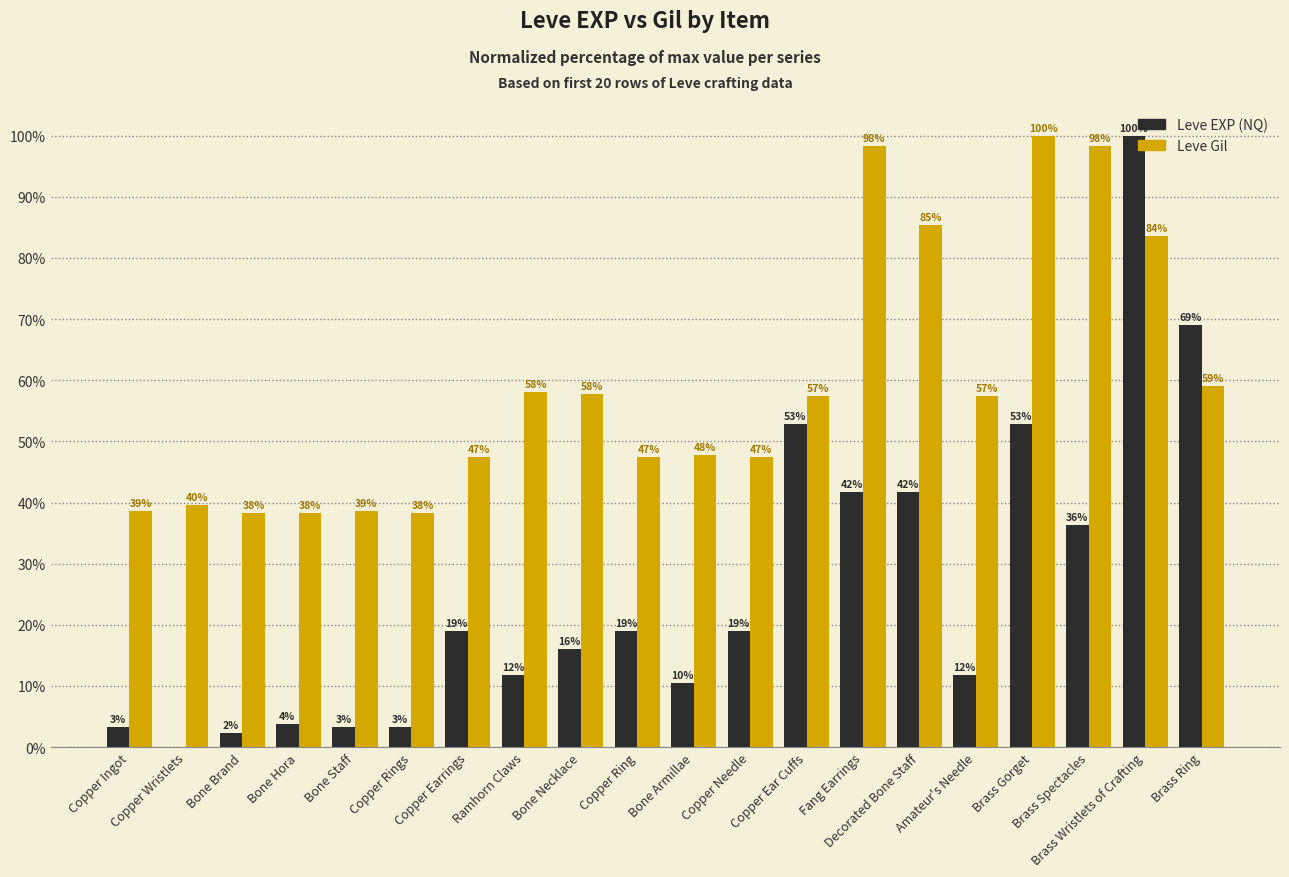

What are all the series names shown in the legend?

Leve EXP (NQ), Leve Gil